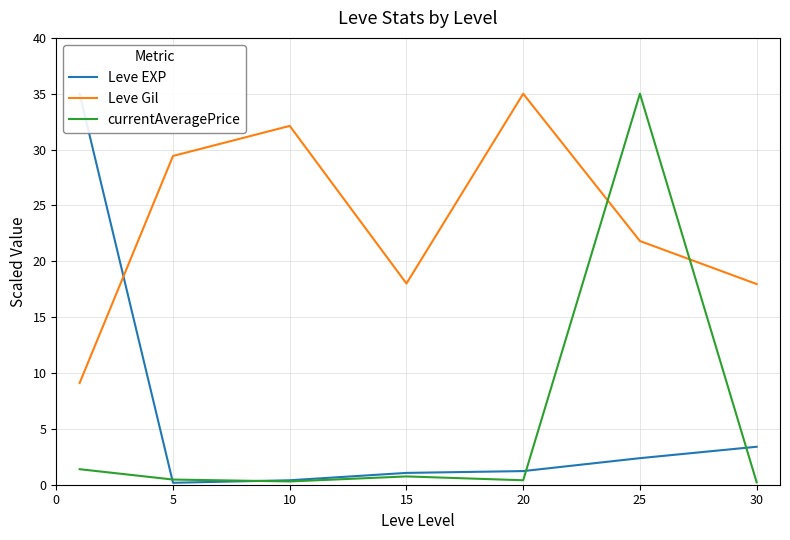

What value does the currentAveragePrice series have at 20?

0.4